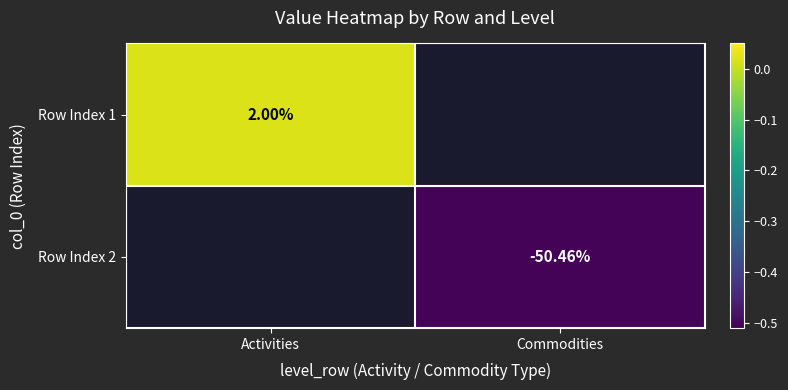

At how many categories does at least one series exceed 0?

1